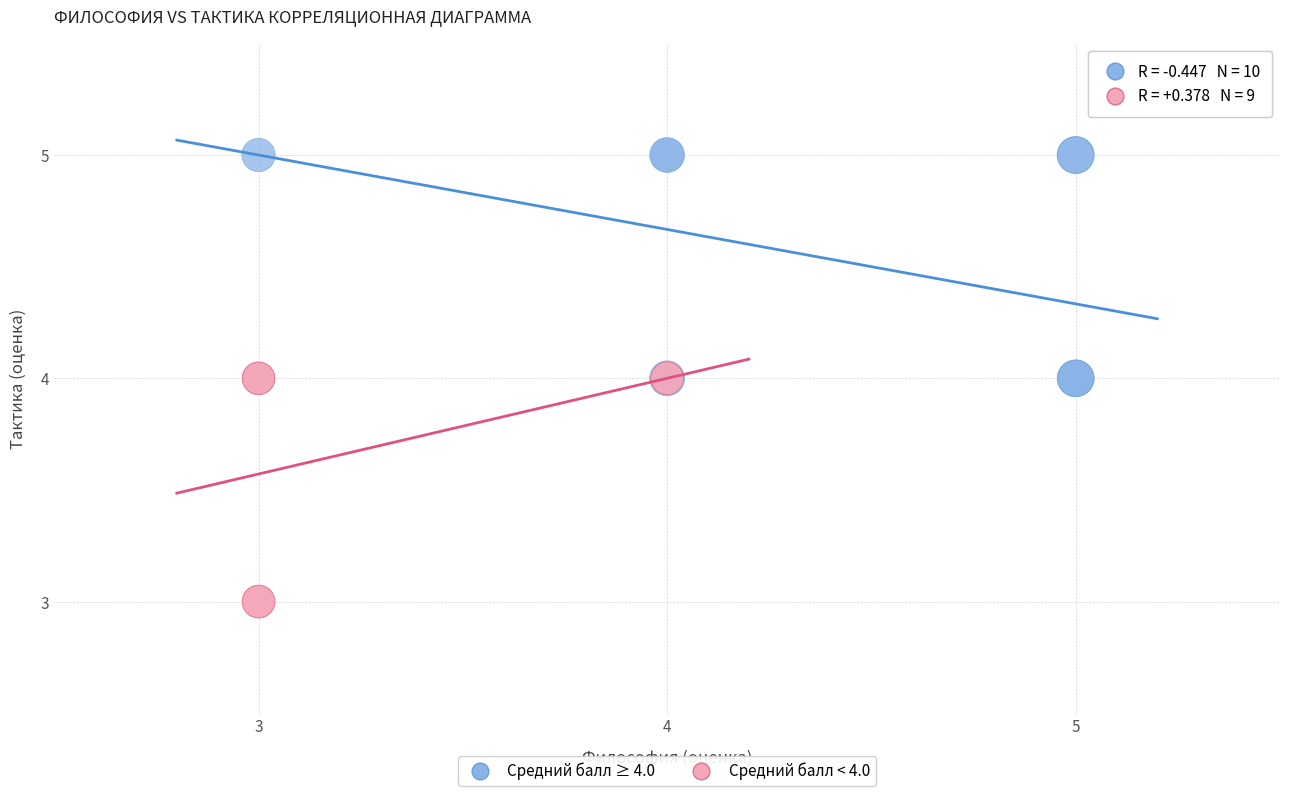

Which series contains the lowest Y value?

Средний балл < 4.0